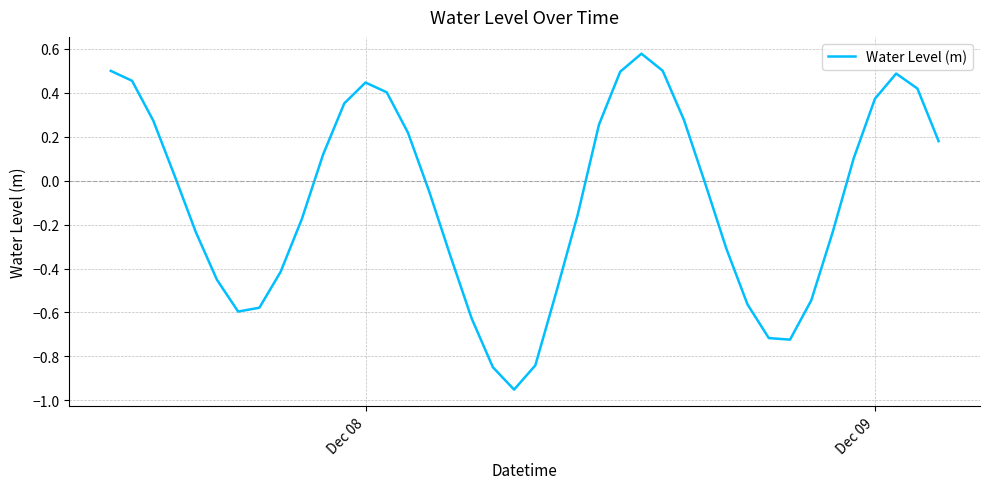

How many points are higher than both their immediate neighbors (excluding endpoints)?

3